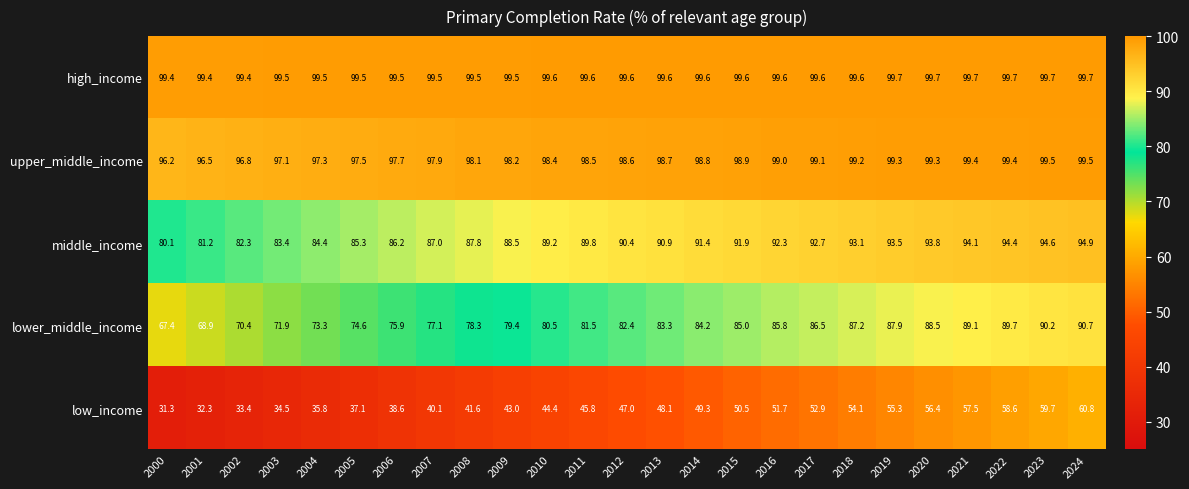

At which category is the sum across all series the highest?

2024